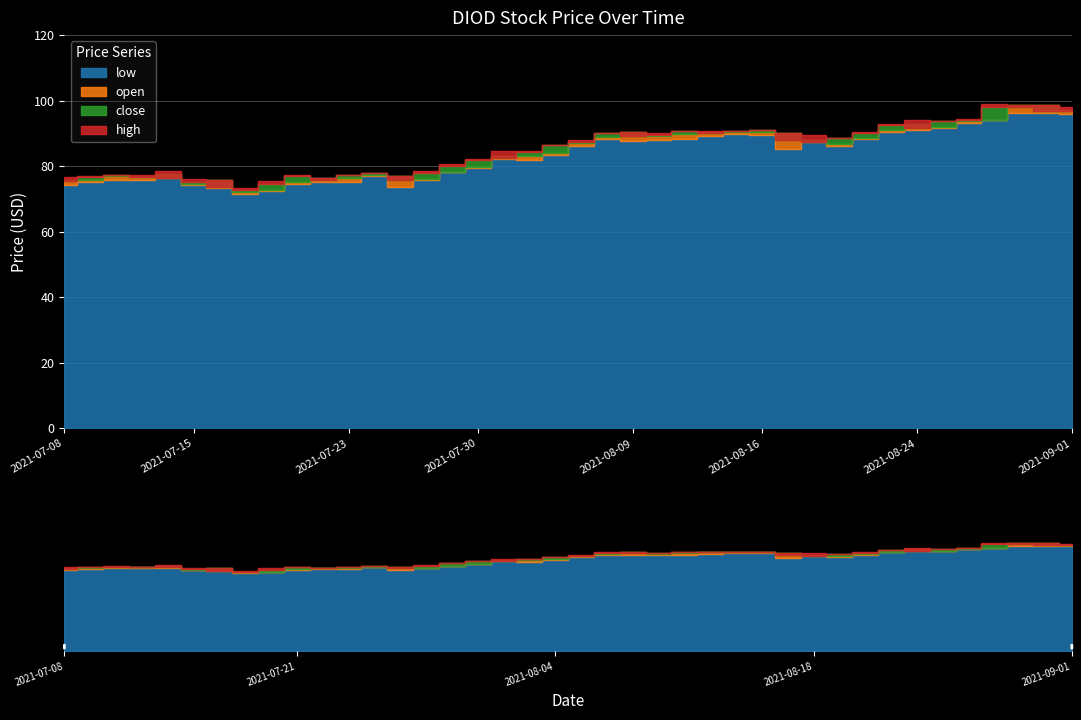

What are all the series names shown in the legend?

low, open, close, high